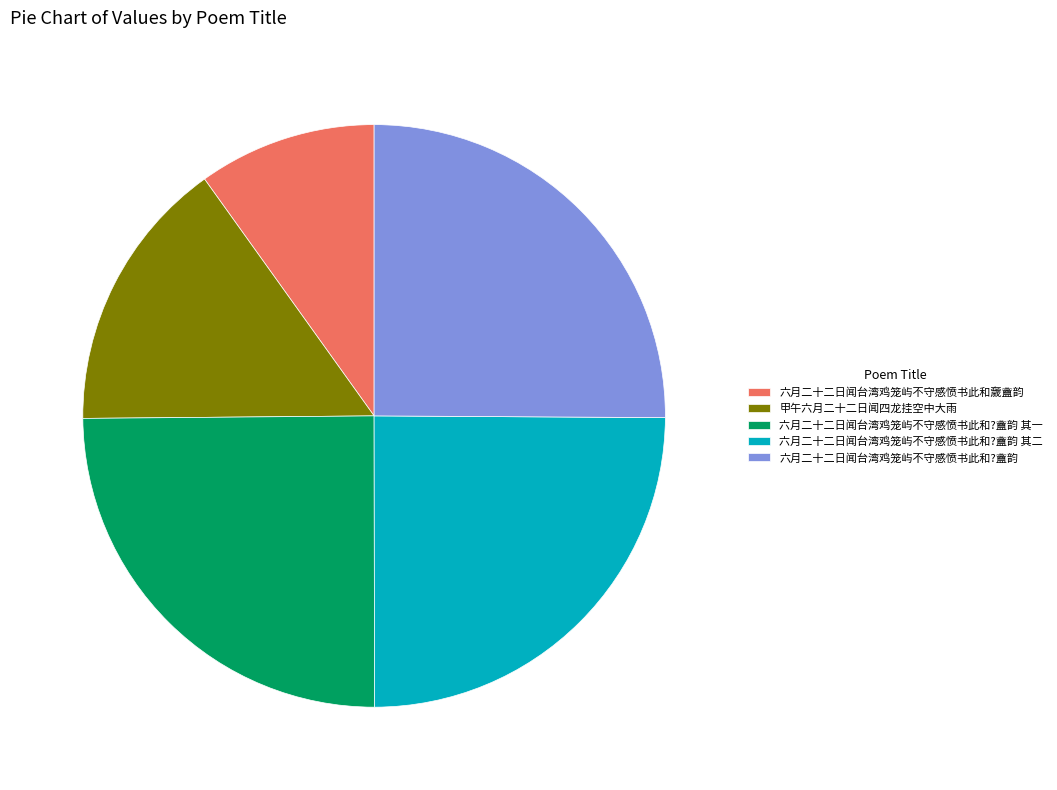

Is 六月二十二日闻台湾鸡笼屿不守感愤书此和?盦韵 其一 the majority of the pie?

No